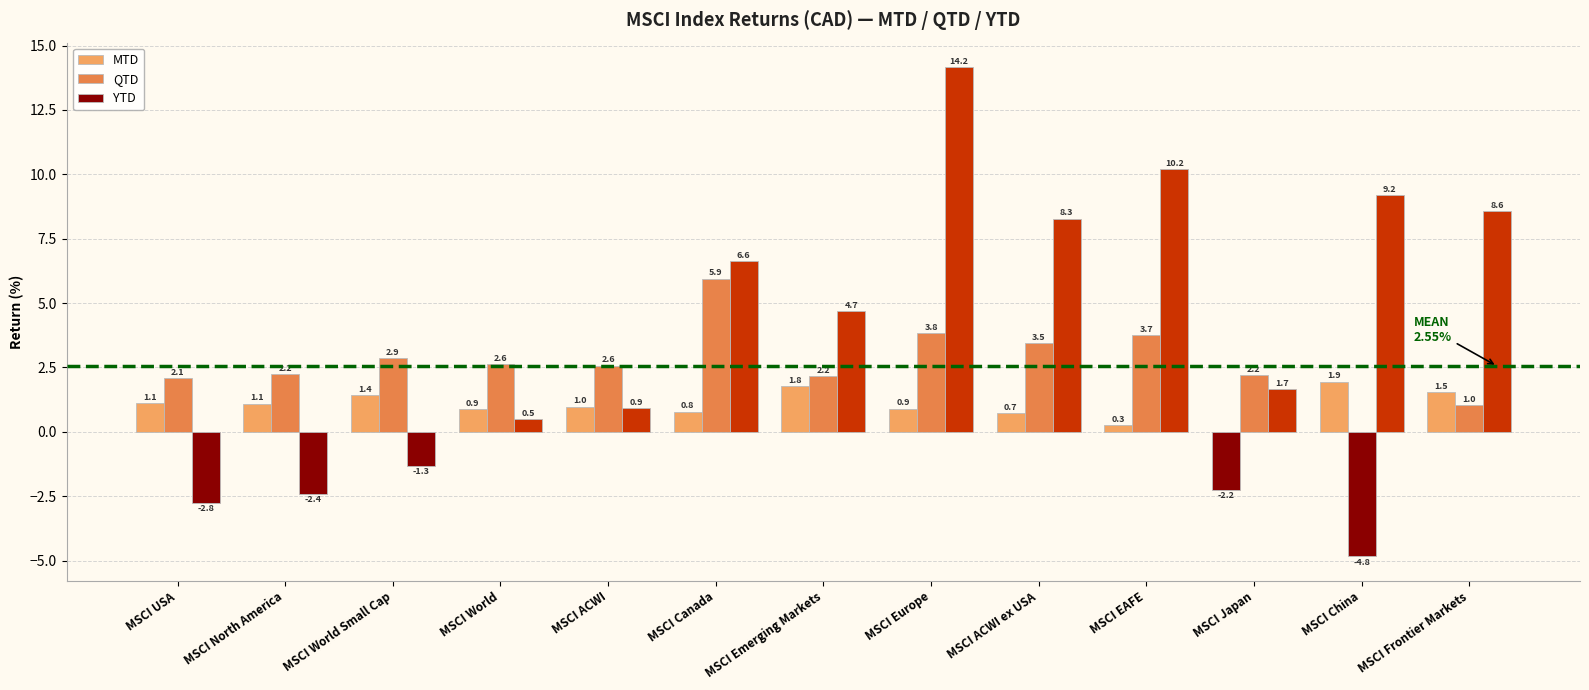

How many values in MTD are below zero?

1